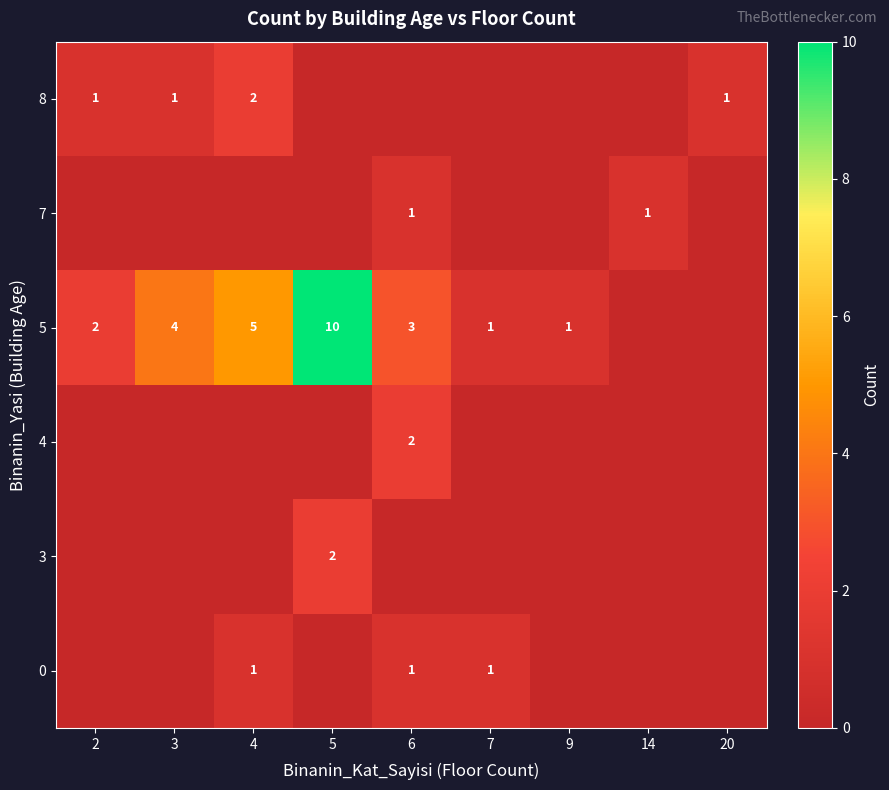

How many row_0 values are between 0 and 1?

9